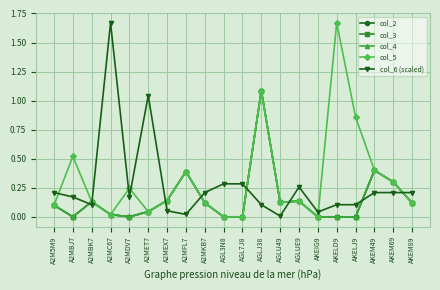

Reading left to right, extract all data points from this chart.

col_2: A2M5M9=0.1	A2MBJ7=0.0	A2MBK7=0.1	A2MC67=0.0	A2MDV7=0.0	A2MET7=0.0	A2MEX7=0.1	A2MFL7=0.4	A2MKB7=0.1	AGL3N8=0.0	AGL7J8=0.0	AGLJ38=1.1	AGLU49=0.1	AGLUE9=0.1	AKEIG9=0.0	AKELD9=0.0	AKELJ9=0.0	AKEM49=0.4	AKEM69=0.3	AKEM89=0.1
col_3: A2M5M9=0.1	A2MBJ7=0.0	A2MBK7=0.1	A2MC67=0.0	A2MDV7=0.0	A2MET7=0.0	A2MEX7=0.1	A2MFL7=0.4	A2MKB7=0.1	AGL3N8=0.0	AGL7J8=0.0	AGLJ38=1.1	AGLU49=0.1	AGLUE9=0.1	AKEIG9=0.0	AKELD9=0.0	AKELJ9=0.0	AKEM49=0.4	AKEM69=0.3	AKEM89=0.1
col_4: A2M5M9=0.1	A2MBJ7=0.0	A2MBK7=0.1	A2MC67=0.0	A2MDV7=0.0	A2MET7=0.0	A2MEX7=0.1	A2MFL7=0.4	A2MKB7=0.1	AGL3N8=0.0	AGL7J8=0.0	AGLJ38=1.1	AGLU49=0.1	AGLUE9=0.1	AKEIG9=0.0	AKELD9=0.0	AKELJ9=0.0	AKEM49=0.4	AKEM69=0.3	AKEM89=0.1
col_5: A2M5M9=0.1	A2MBJ7=0.5	A2MBK7=0.1	A2MC67=0.0	A2MDV7=0.2	A2MET7=0.0	A2MEX7=0.1	A2MFL7=0.4	A2MKB7=0.1	AGL3N8=0.0	AGL7J8=0.0	AGLJ38=1.1	AGLU49=0.1	AGLUE9=0.1	AKEIG9=0.0	AKELD9=1.7	AKELJ9=0.9	AKEM49=0.4	AKEM69=0.3	AKEM89=0.1
col_6 (scaled): A2M5M9=0.2	A2MBJ7=0.2	A2MBK7=0.1	A2MC67=1.7	A2MDV7=0.2	A2MET7=1.0	A2MEX7=0.1	A2MFL7=0.0	A2MKB7=0.2	AGL3N8=0.3	AGL7J8=0.3	AGLJ38=0.1	AGLU49=0.0	AGLUE9=0.3	AKEIG9=0.0	AKELD9=0.1	AKELJ9=0.1	AKEM49=0.2	AKEM69=0.2	AKEM89=0.2